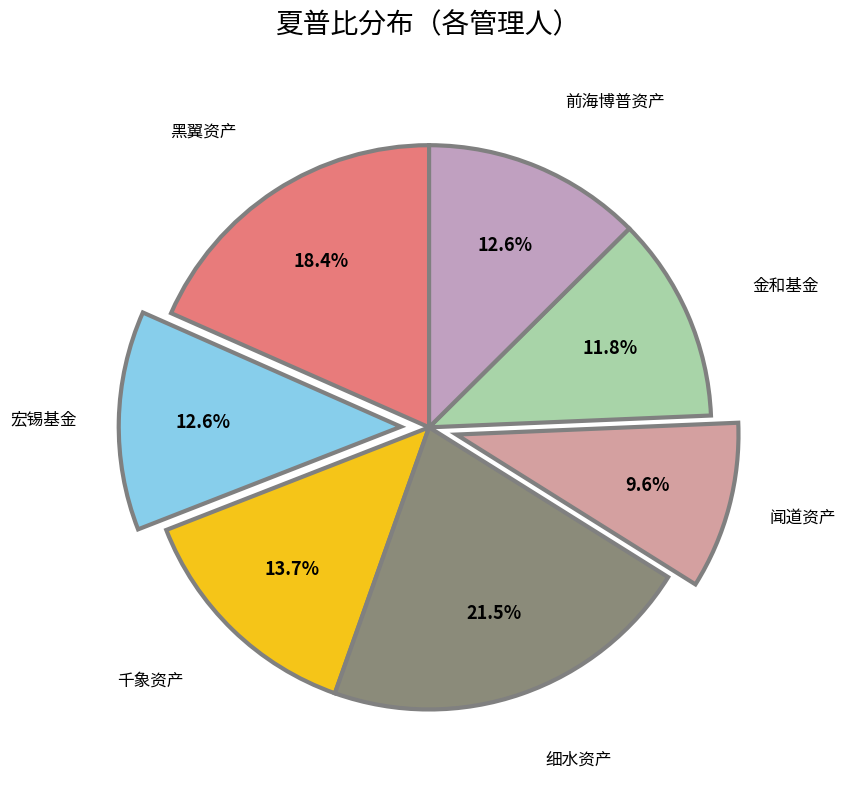

To the nearest percent, what percentage of the pie is 千象资产?

14%